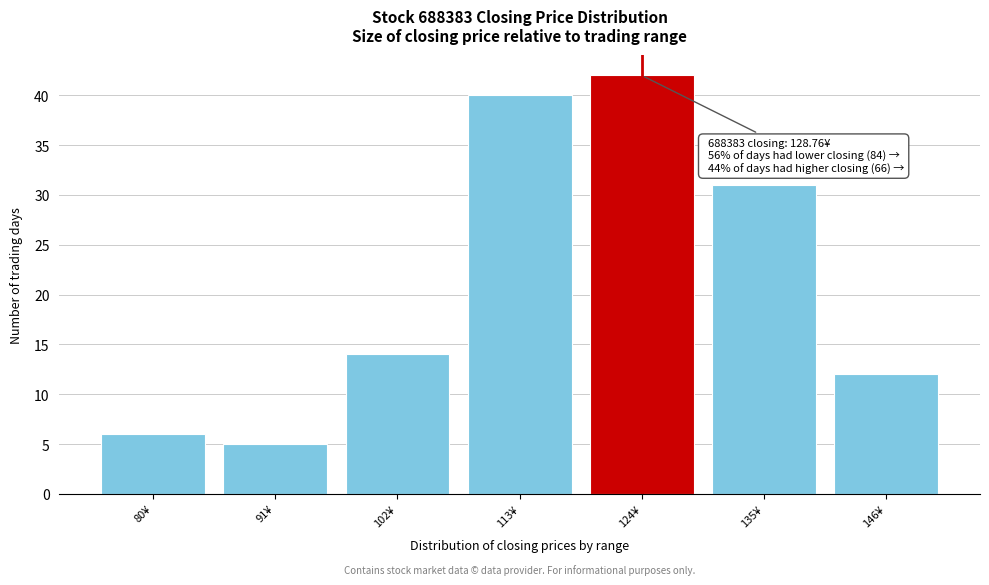

Reading right to left, extract all data points from this chart.

146¥=12	135¥=31	124¥=42	113¥=40	102¥=14	91¥=5	80¥=6